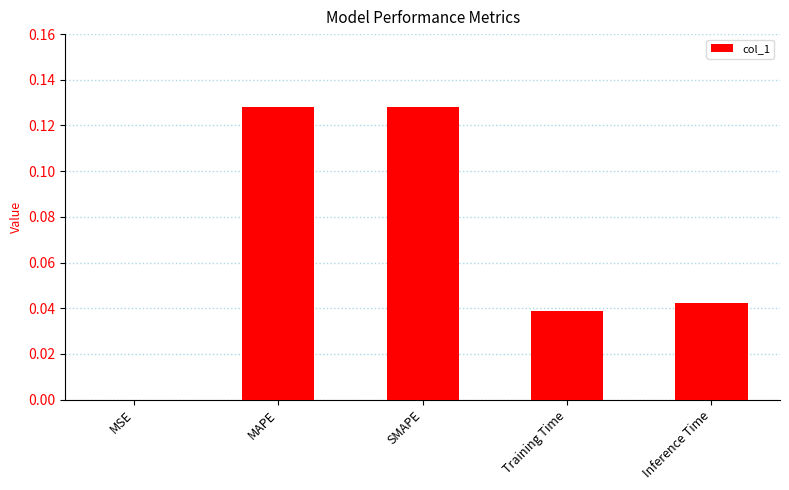

Count the number of categories in the chart.

5